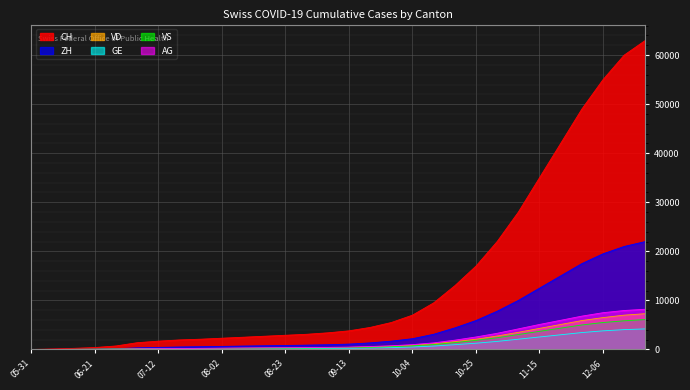

What value does the GE series have at 2020-07-05?

69